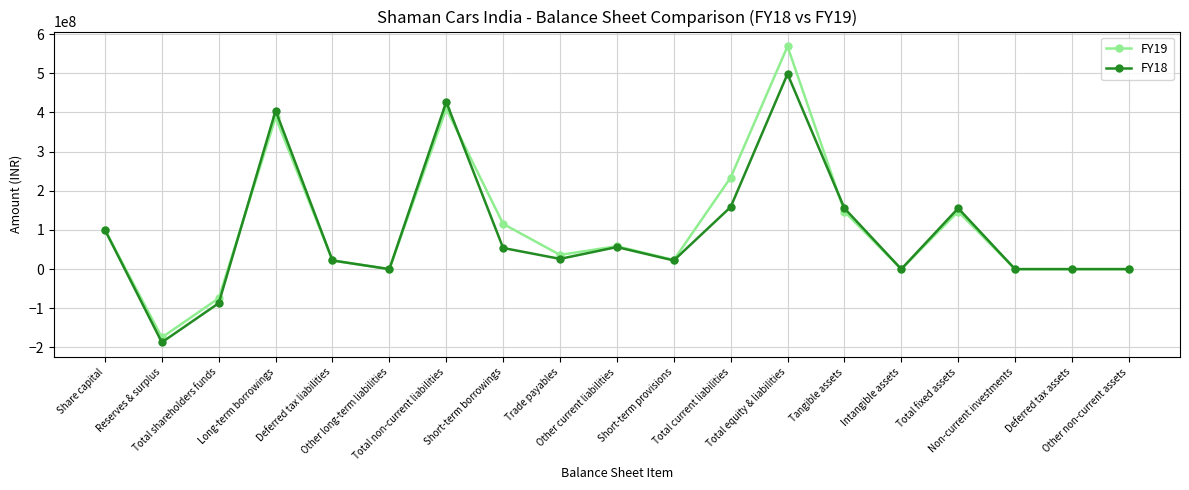

Which series has the largest range (max minus min)?

FY19